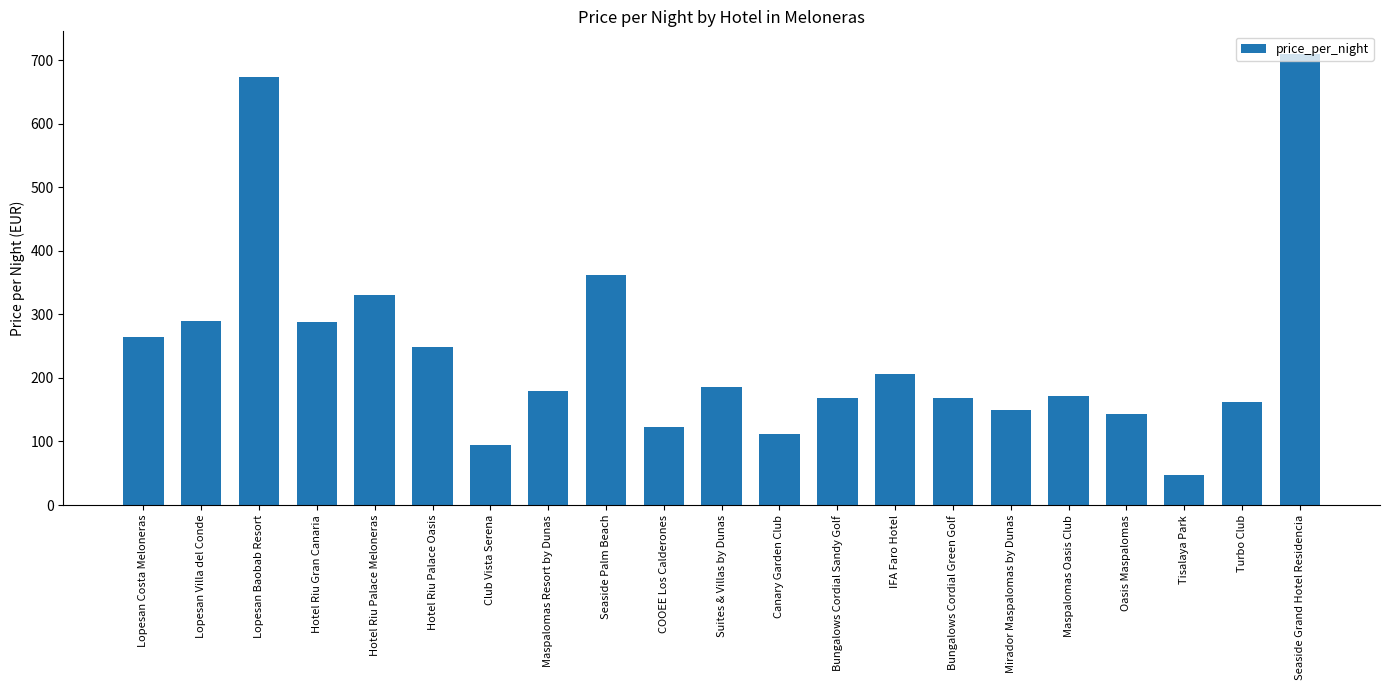

How many categories are shown in the chart?

21